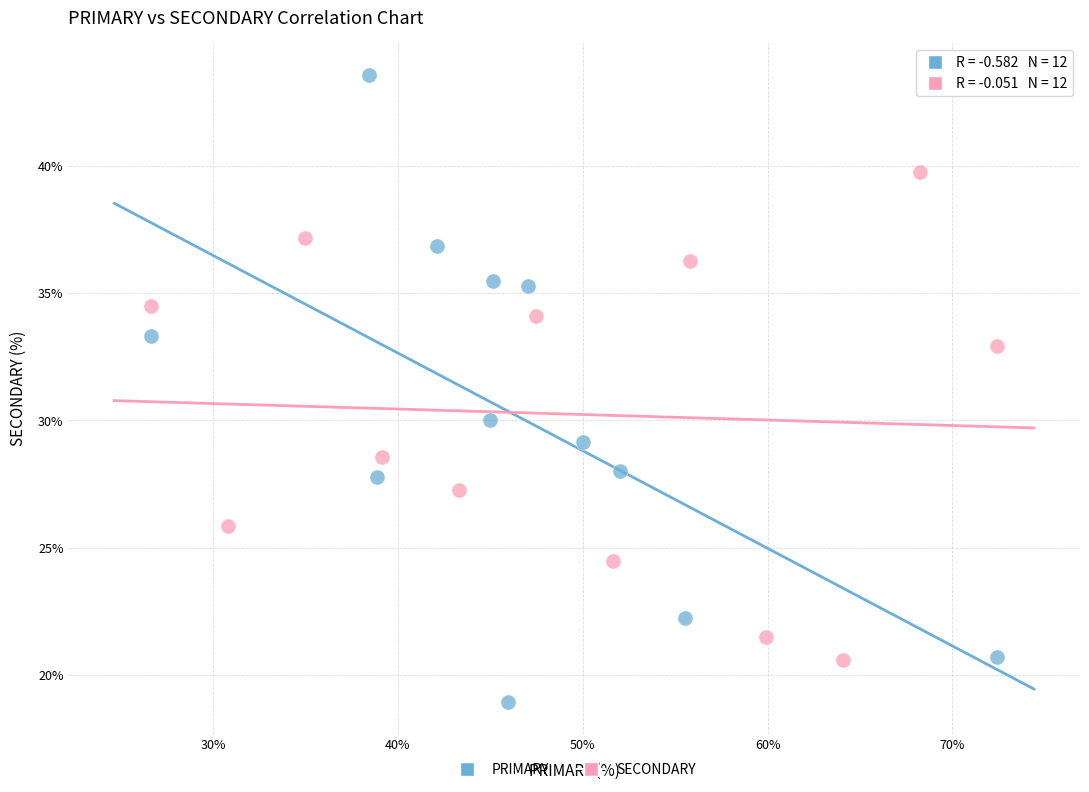

Which series contains the lowest Y value?

PRIMARY